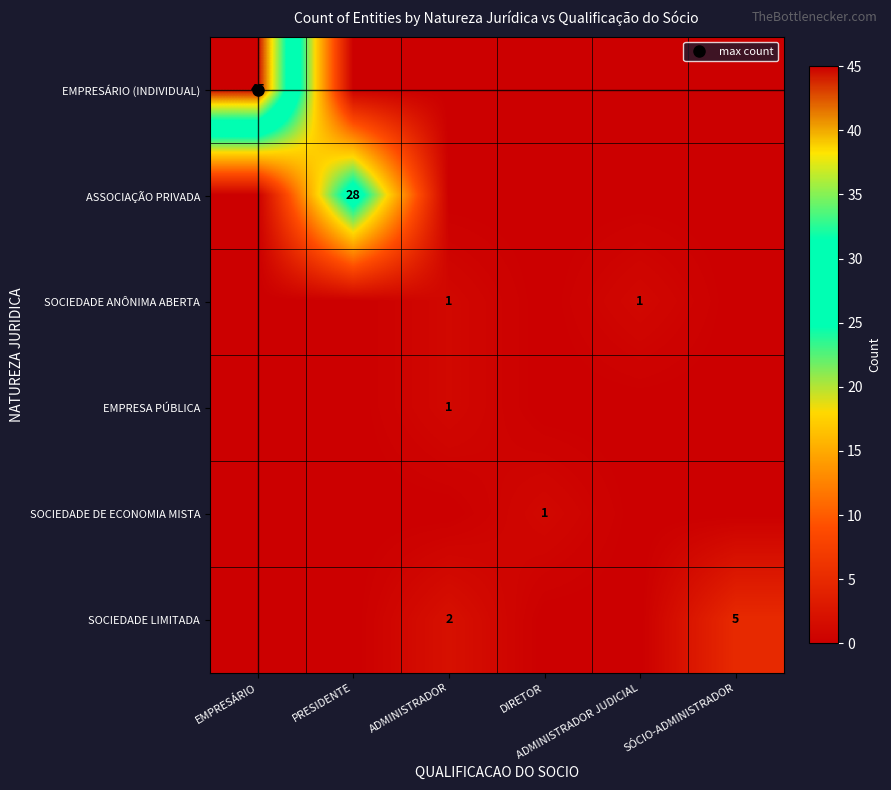

Which series has the largest range (max minus min)?

EMPRESÁRIO (INDIVIDUAL)